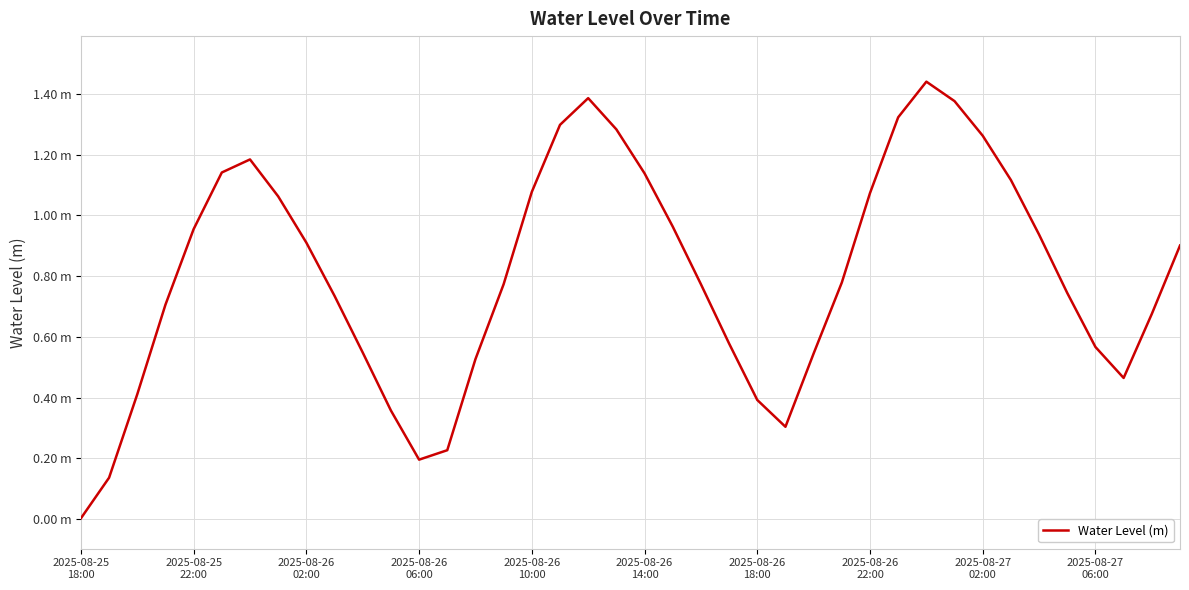

Does the chart have visible grid lines?

Yes